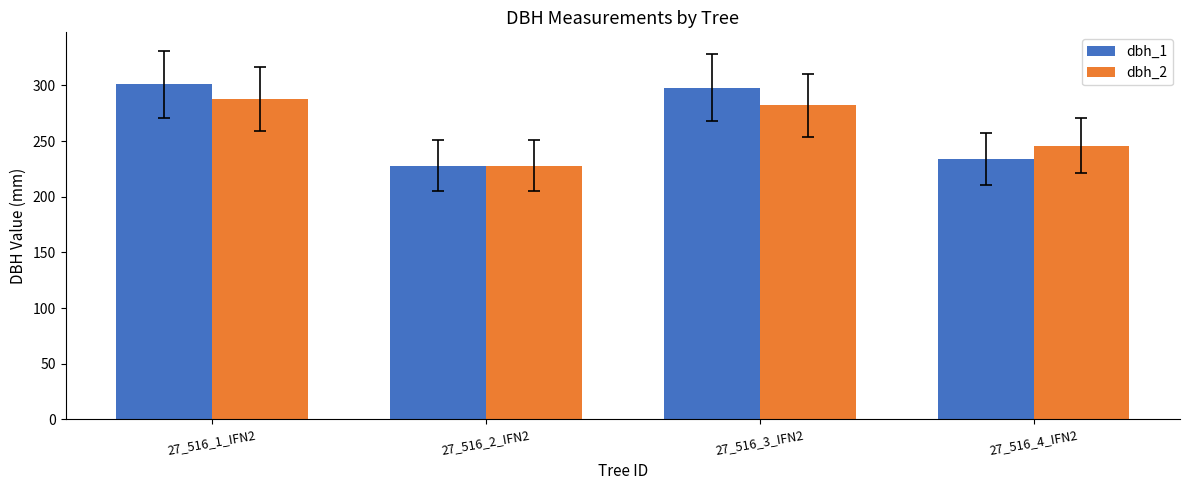

The dbh_2 series shows 419 at 27_516_3_IFN2. True or false?

False